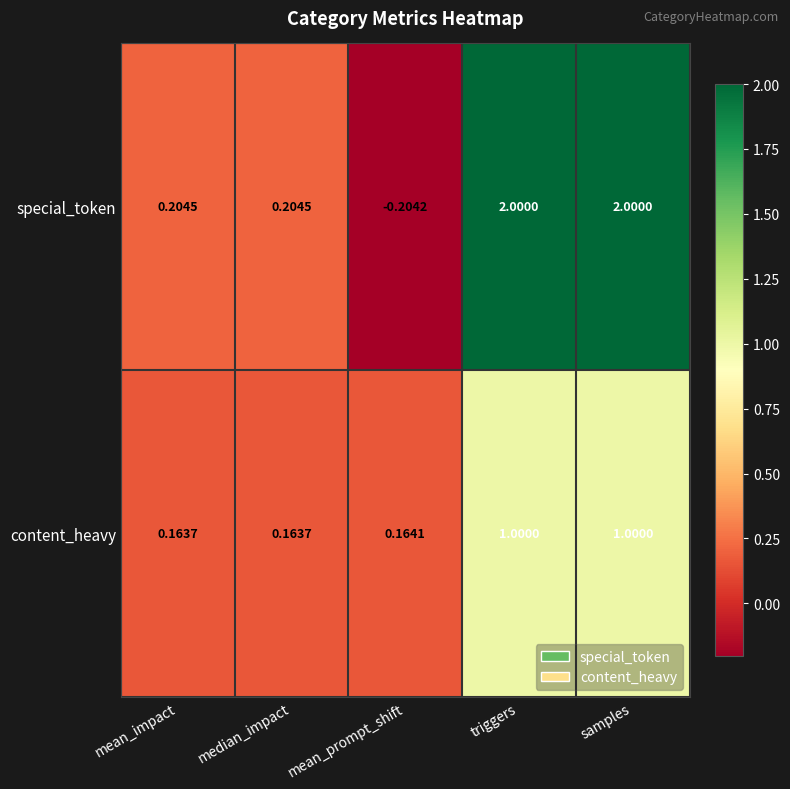

How many distinct data groups are displayed?

2